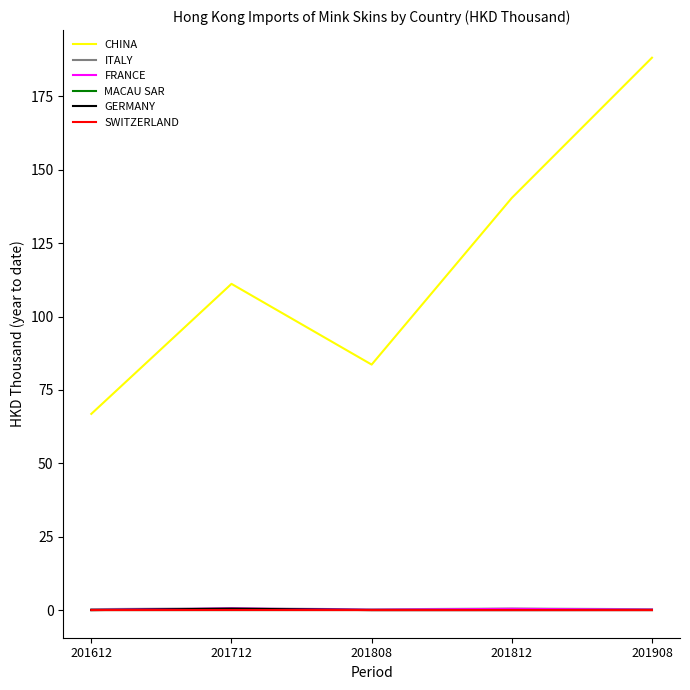

Which series has the largest total across all categories?

CHINA